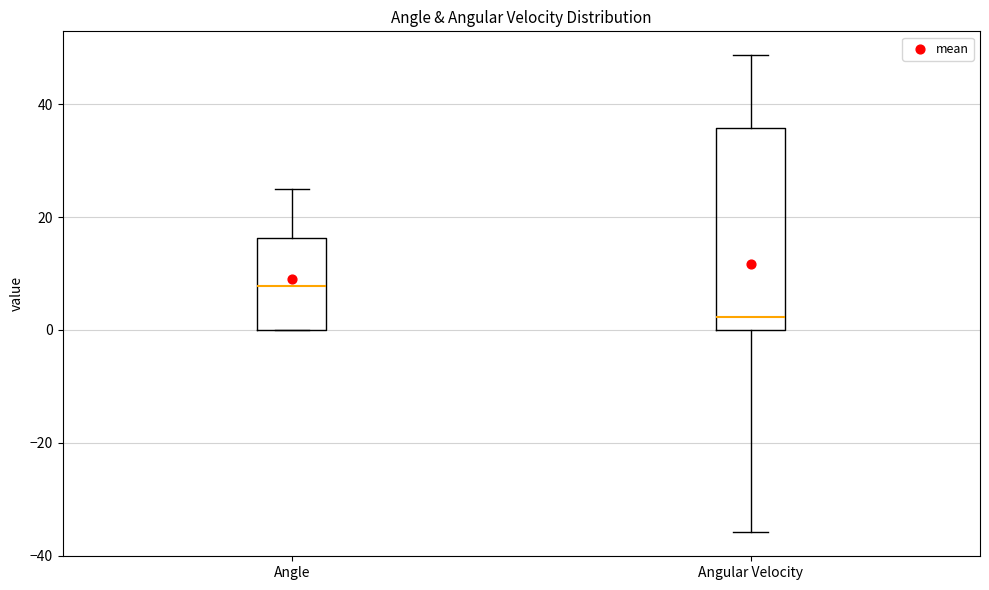

Reading left to right, transcribe this box plot: for each box, give where its median line is, the range the box spans, and where its two whiskers end, as read against the y-axis. The values are not printed on the chart, so give them approximately, as read against the axis.

Angle: median 8, box 0 to 16, whiskers 0 to 26
Angular Velocity: median 2, box 0 to 36, whiskers -36 to 48